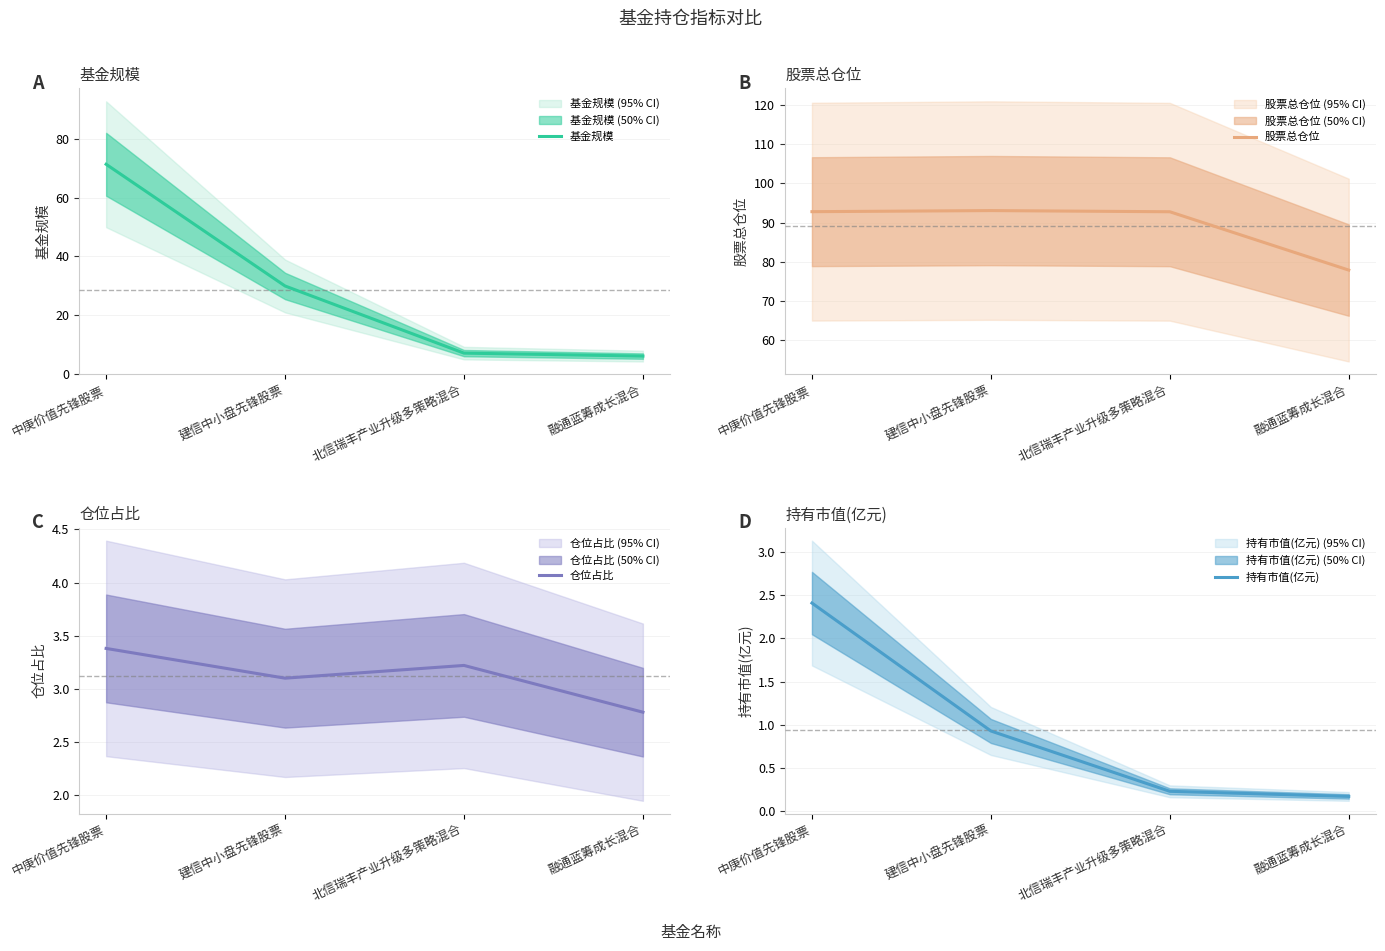

Does the chart display data point markers on the line(s)?

No